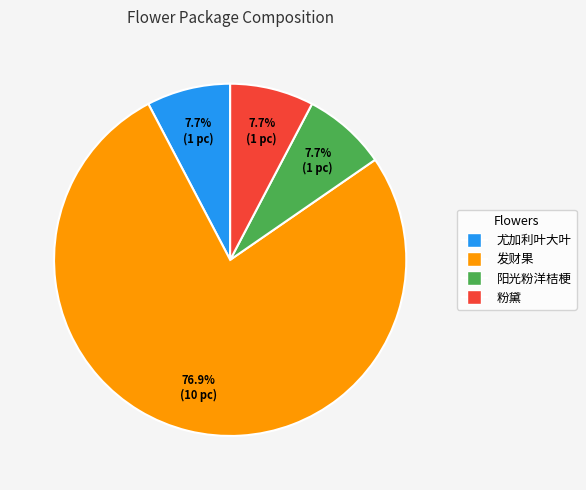

Does any single category account for the majority?

Yes